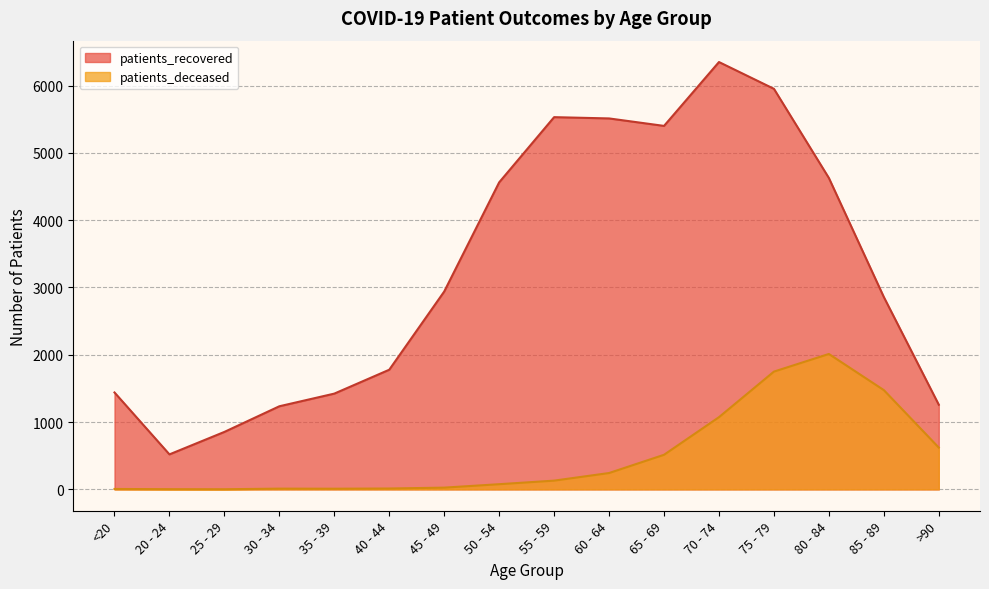

Which label corresponds to the smallest value in the chart?

25 - 29